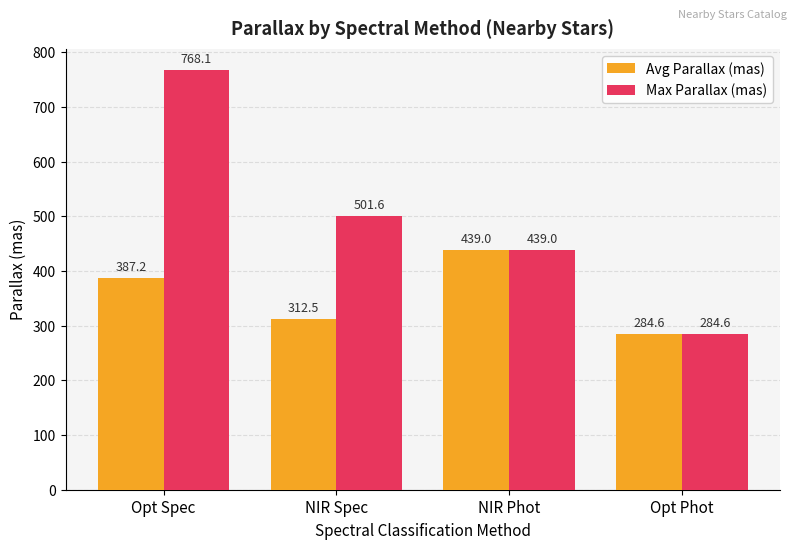

Is the value of Max Parallax (mas) at NIR Spec greater than the value of Avg Parallax (mas) at Opt Spec?

Yes